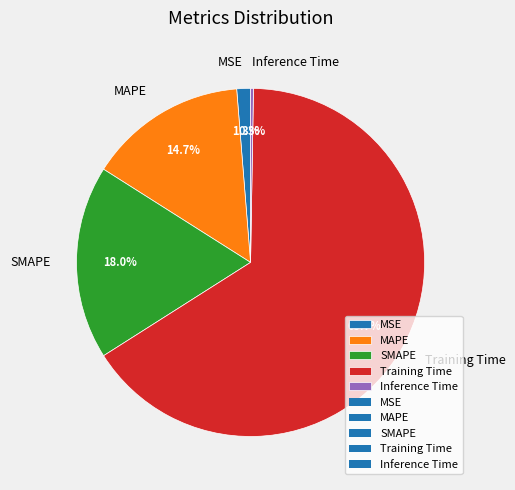

To the nearest percent, what is the combined percentage of Training Time and MSE?

67%